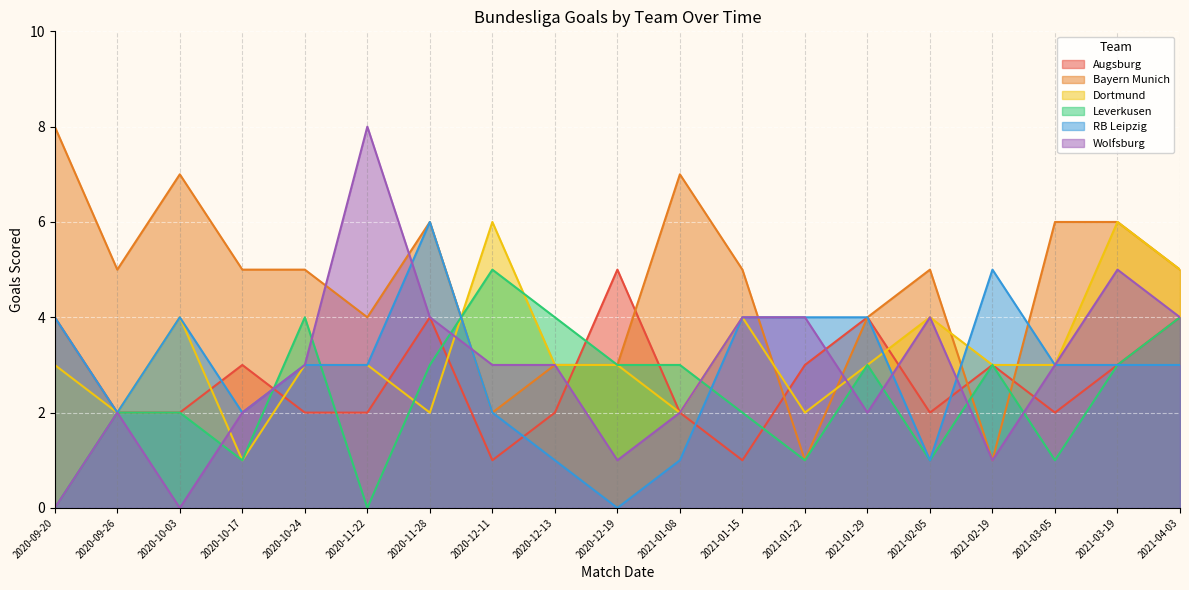

What are all the series names shown in the legend?

Augsburg, Bayern Munich, Dortmund, Leverkusen, RB Leipzig, Wolfsburg